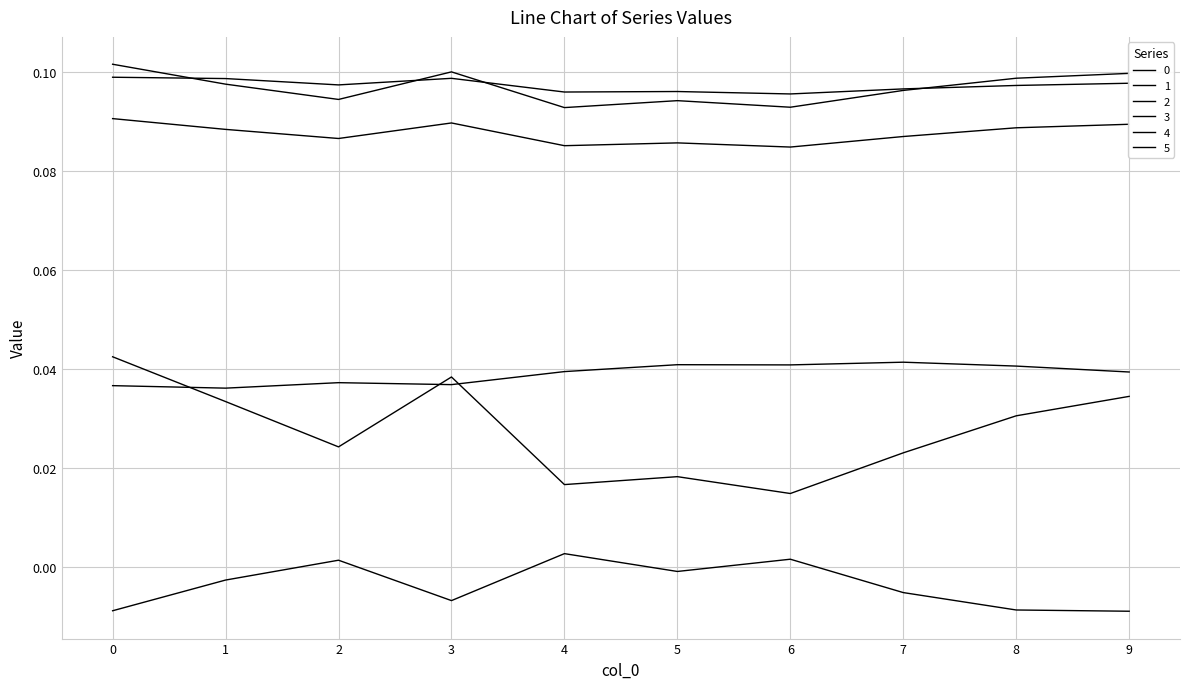

Does the chart have visible grid lines?

Yes